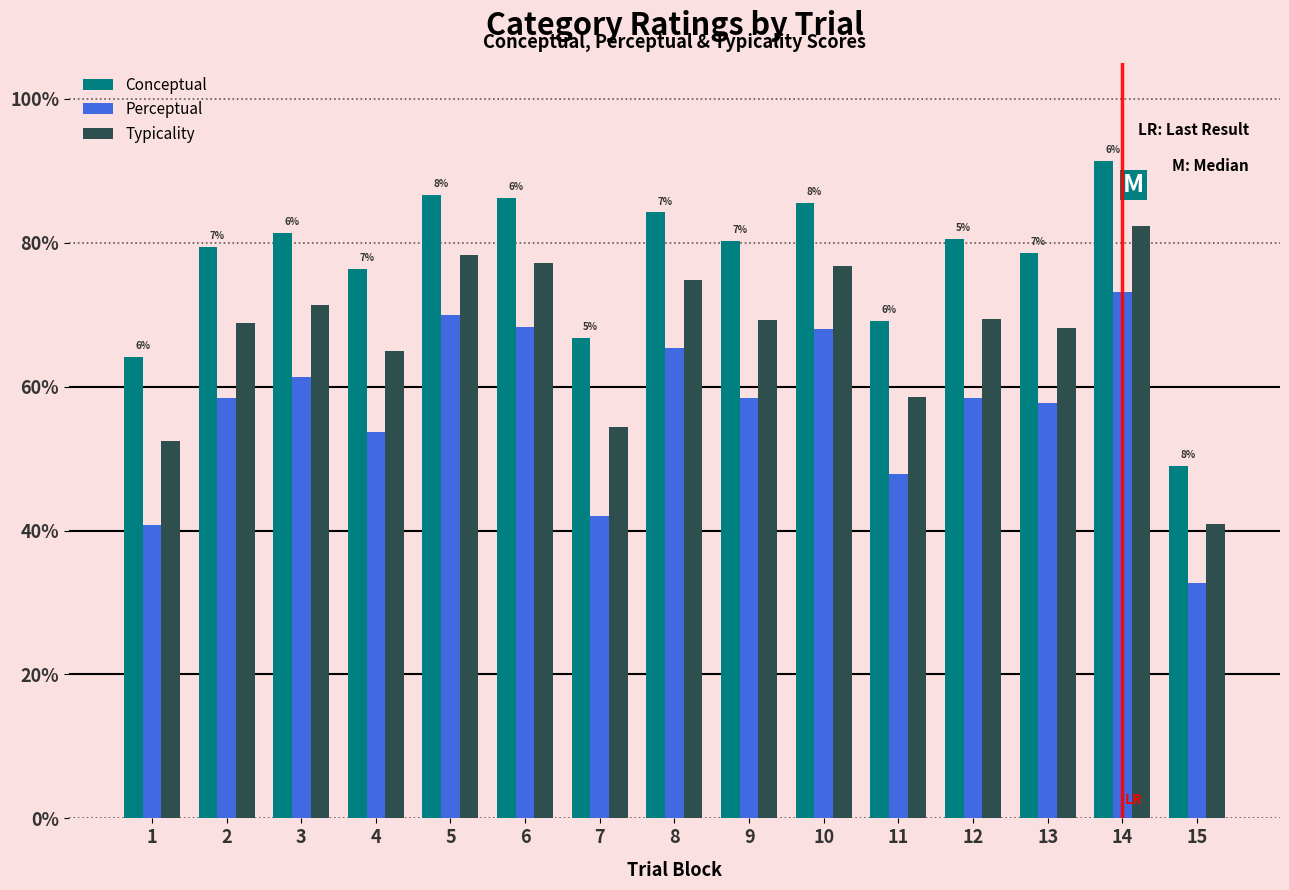

Does the chart contain stacked bars?

No